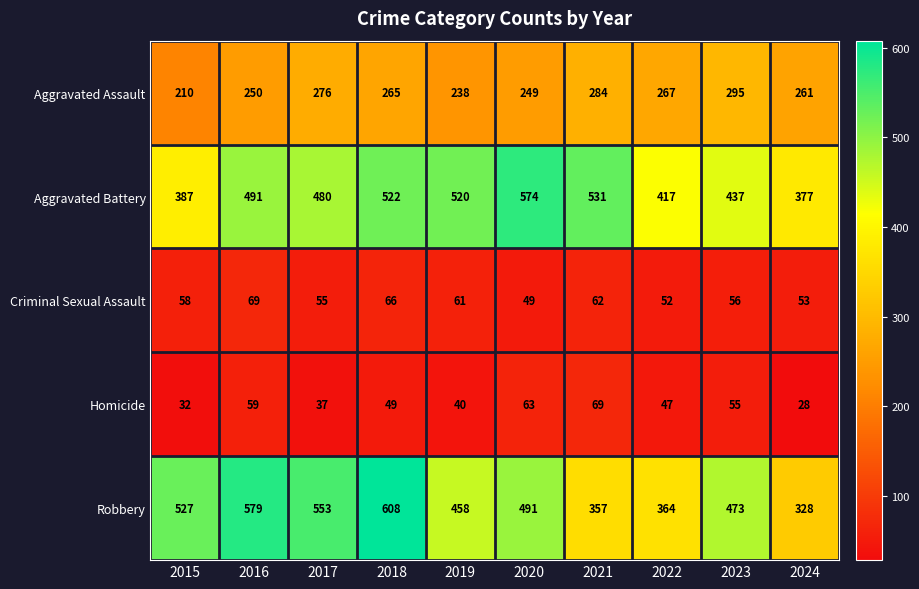

Is the value of Aggravated Battery at 2019 greater than the value of Homicide at 2022?

Yes